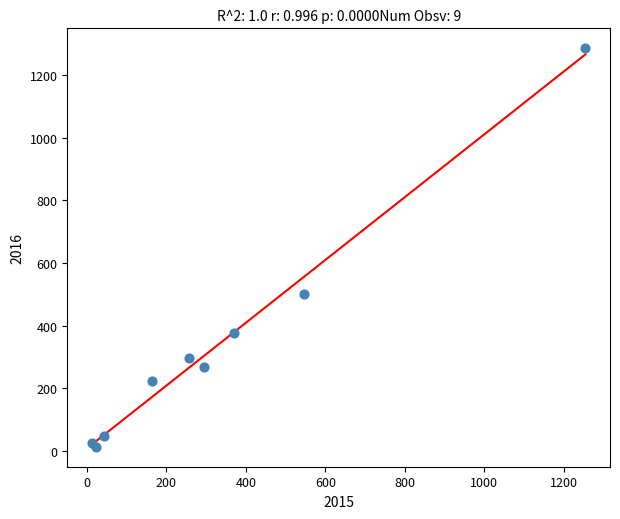

What Y value in the scatter plot is closest to 649?

501